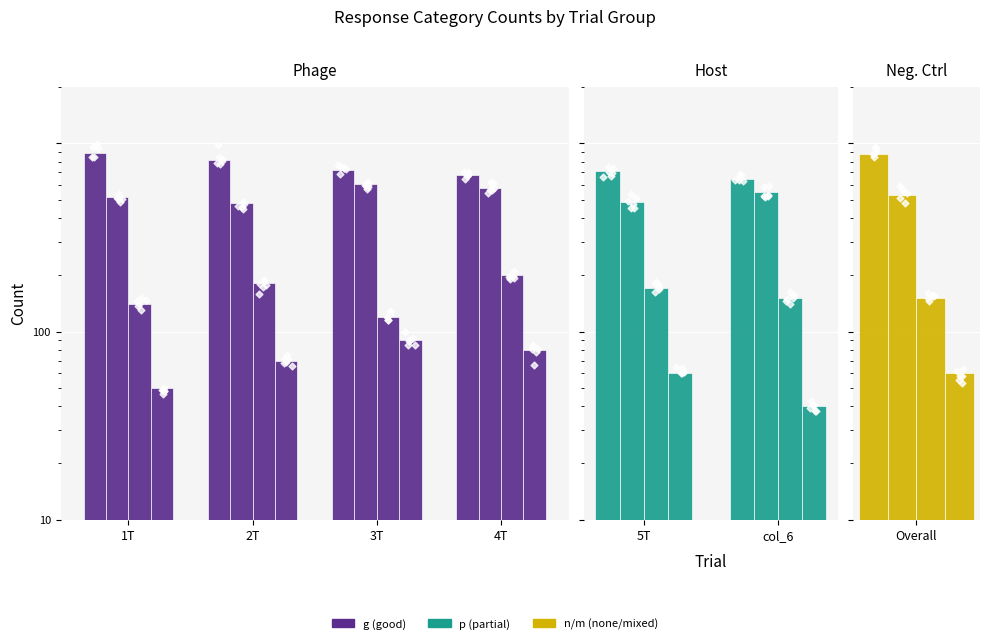

Which series has the largest total across all categories?

g